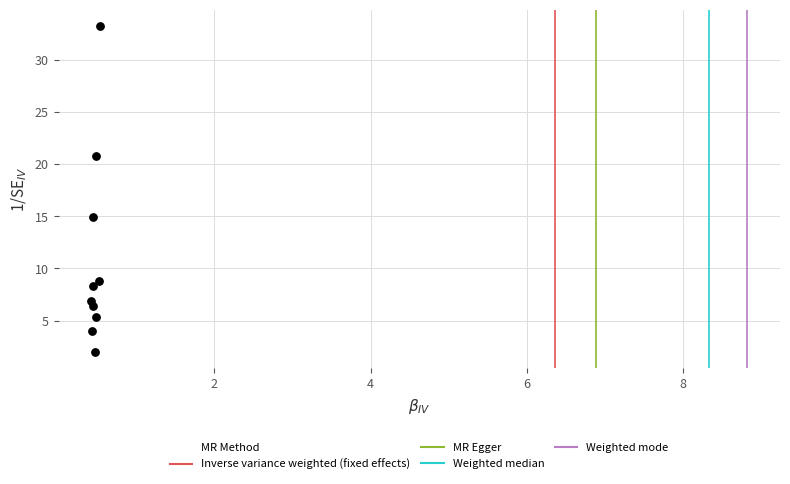

What Y value in the scatter plot is closest to 17?

14.9